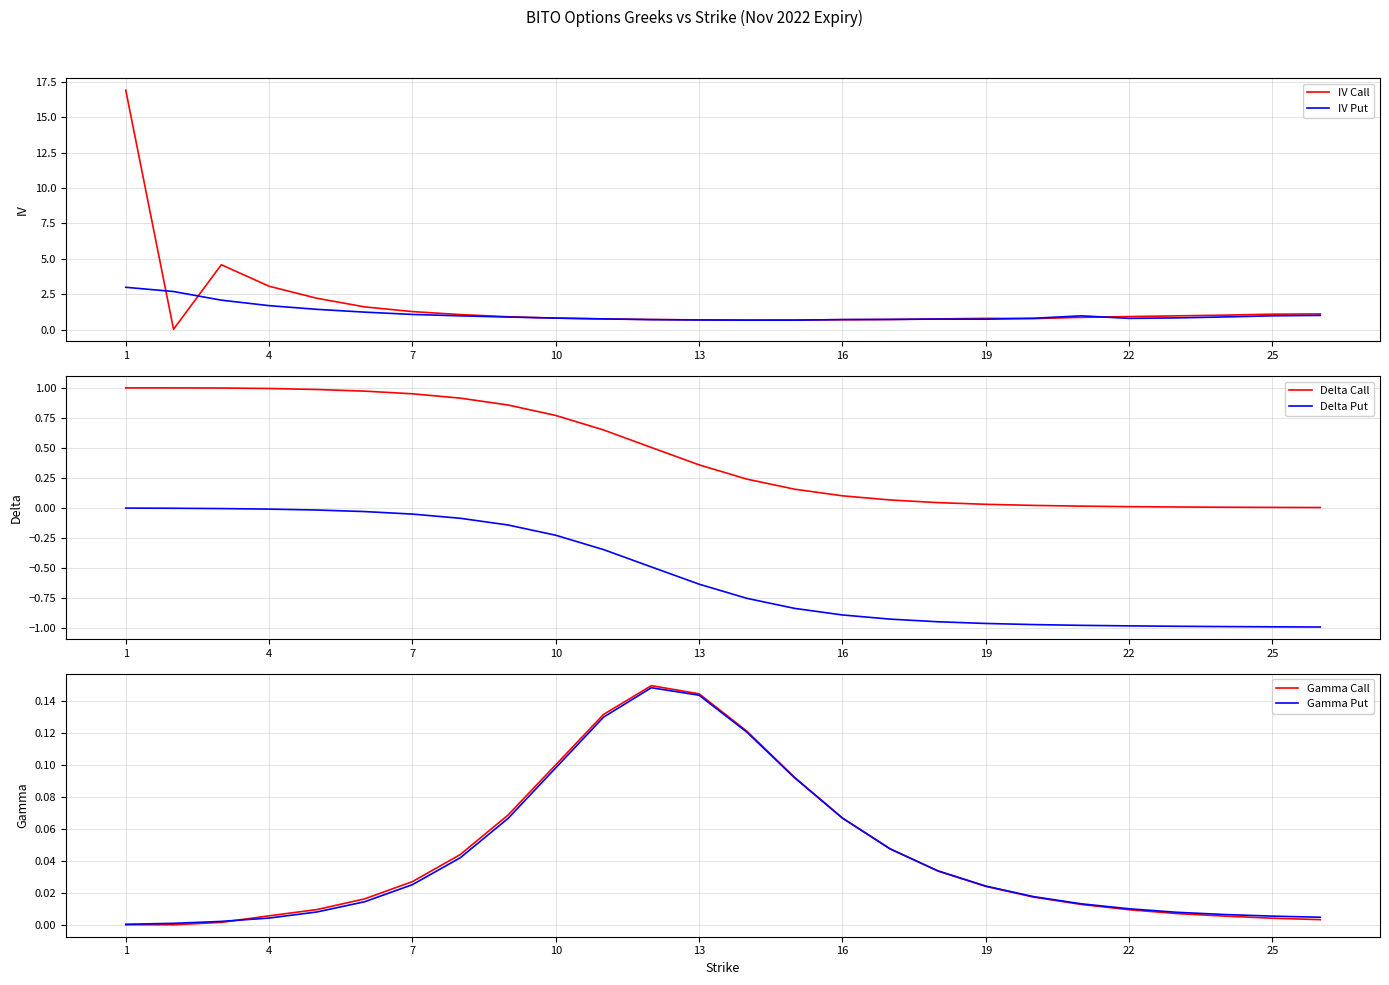

Is the value of Gamma Call at 19 greater than the value of Gamma Put at 22?

Yes